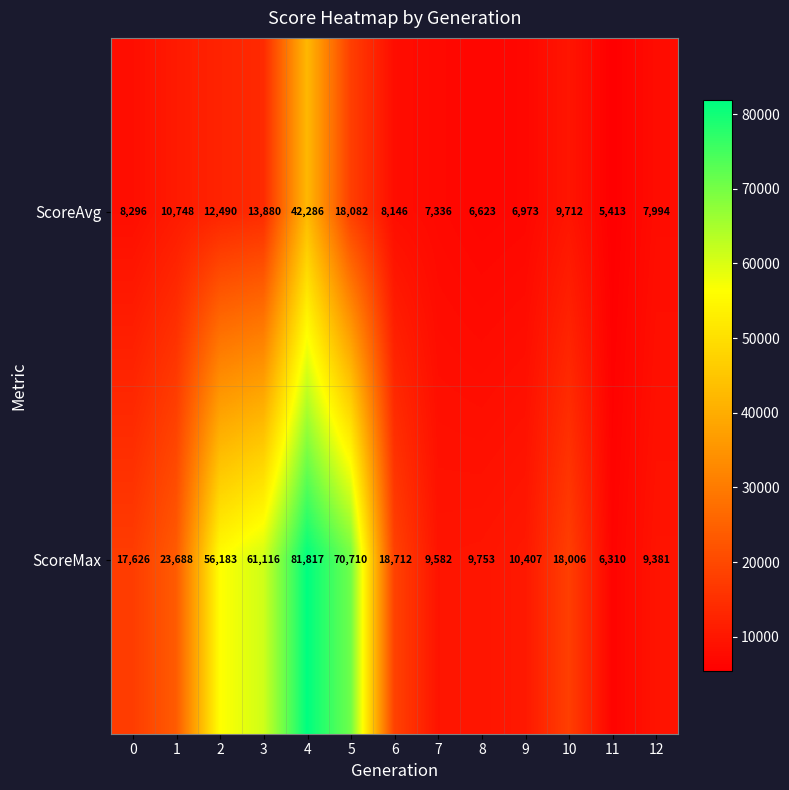

What is the difference between the highest and lowest values at 0?

9330